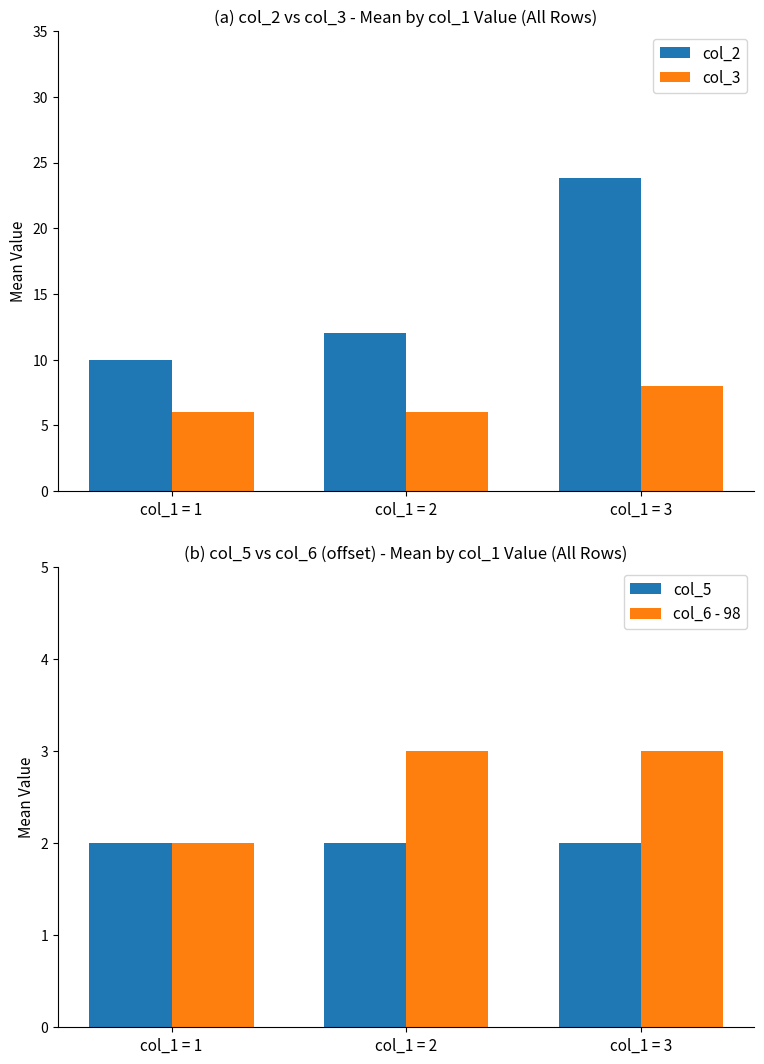

What is the value of the col_6 - 98 bar at the 1st from the left?

2